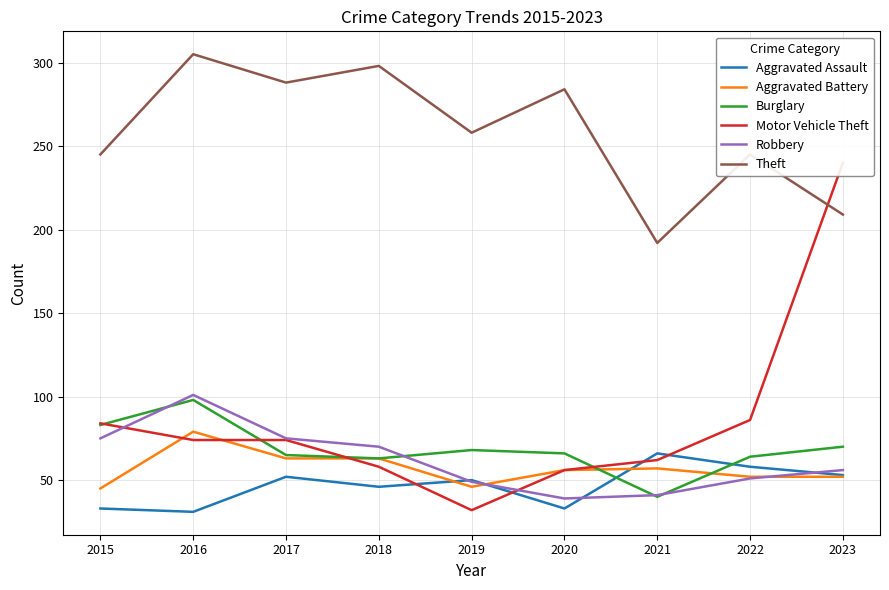

What is the lowest value of the Motor Vehicle Theft series?

32